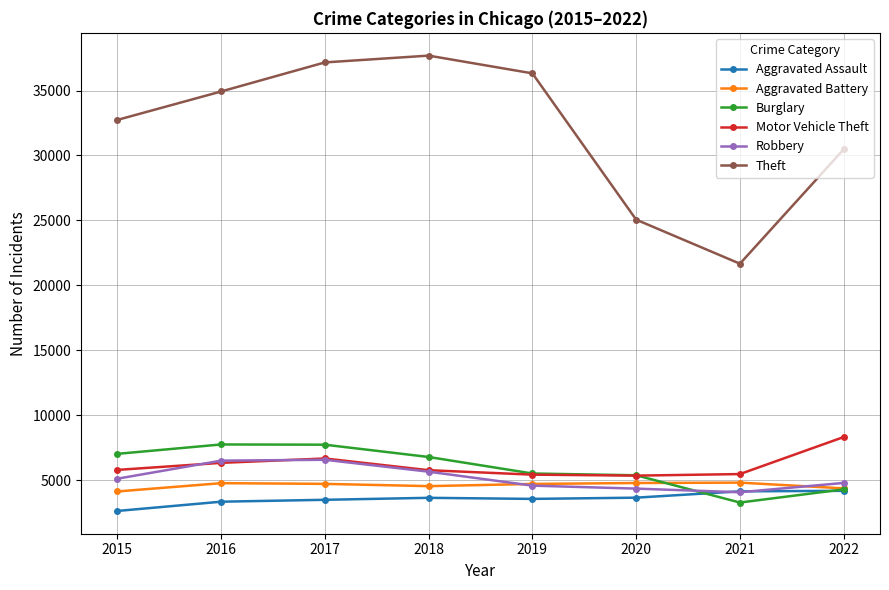

Is the value of Aggravated Assault at 2020 greater than the value of Theft at 2021?

No